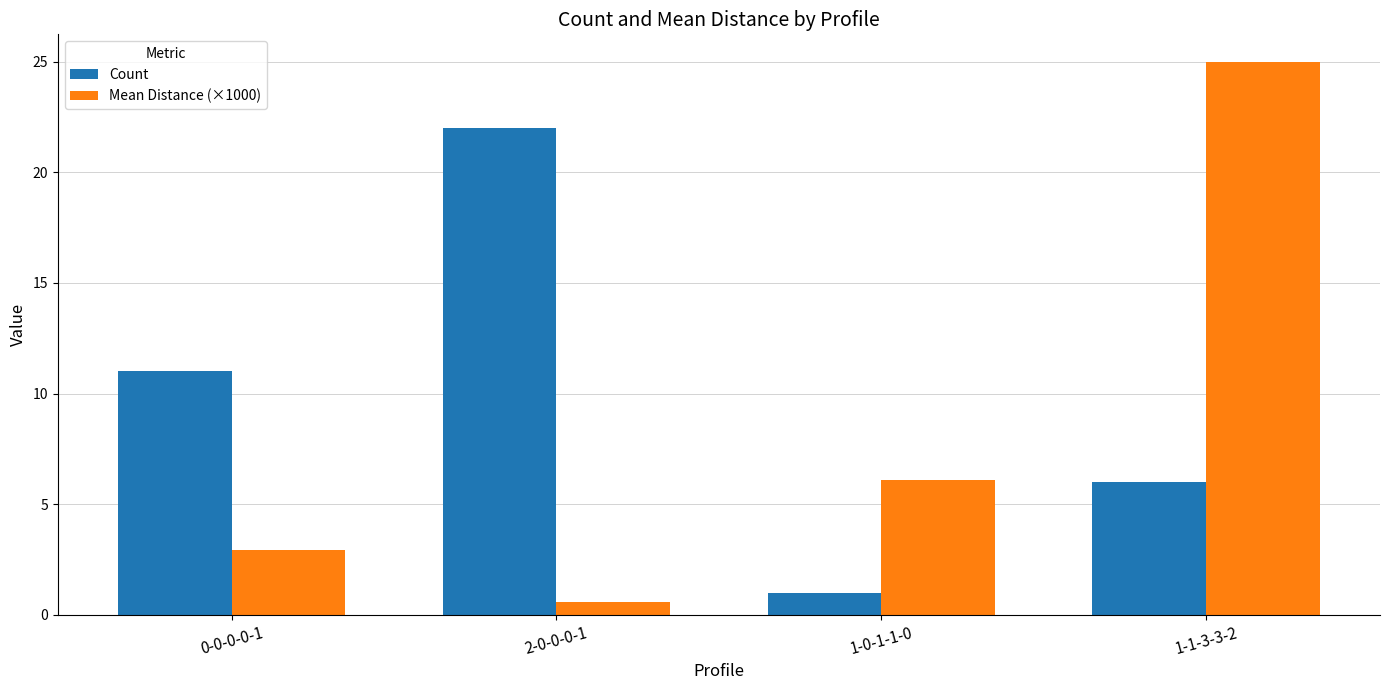

Which series has the widest spread of values?

Mean Distance (×1000)